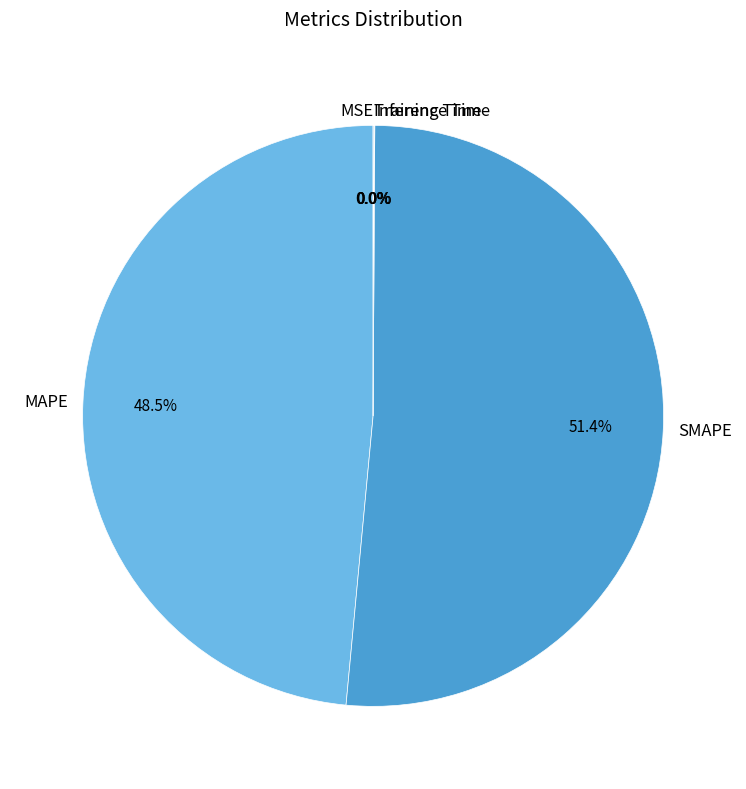

Which has a higher value, MAPE or SMAPE?

SMAPE